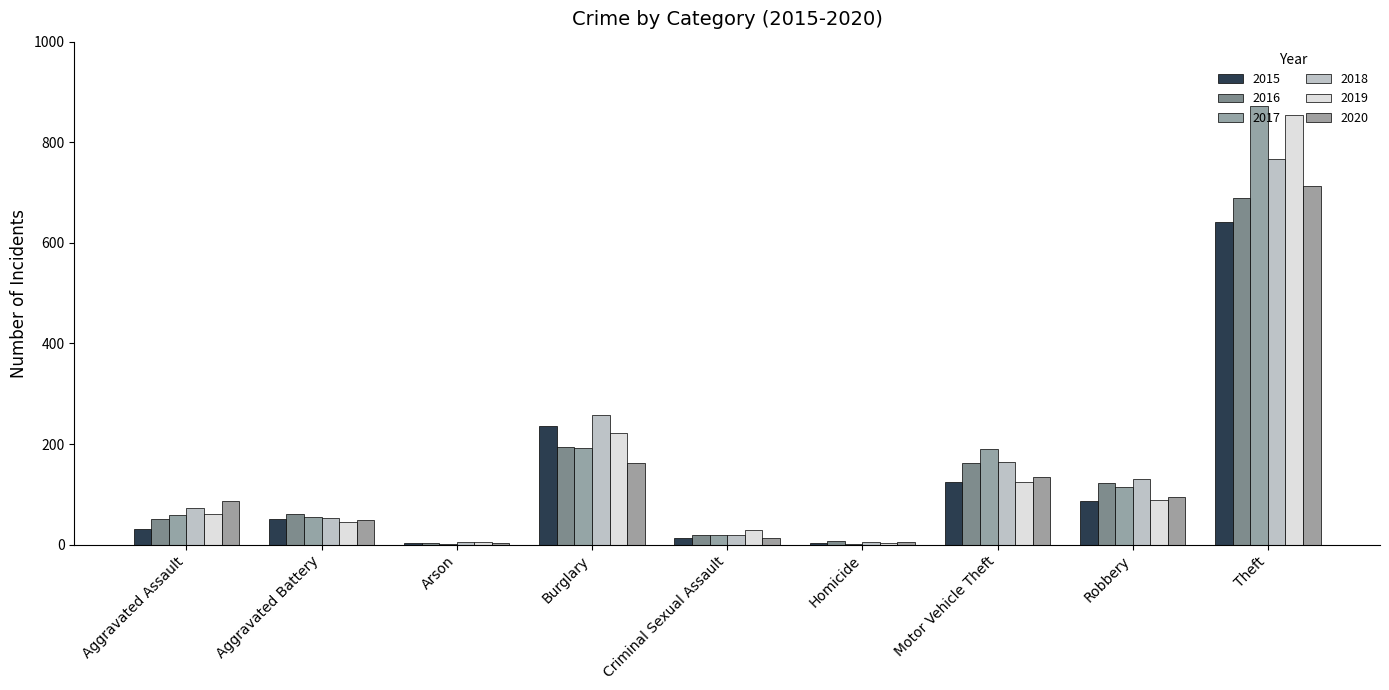

At which label does 2016 first exceed 60?

Burglary